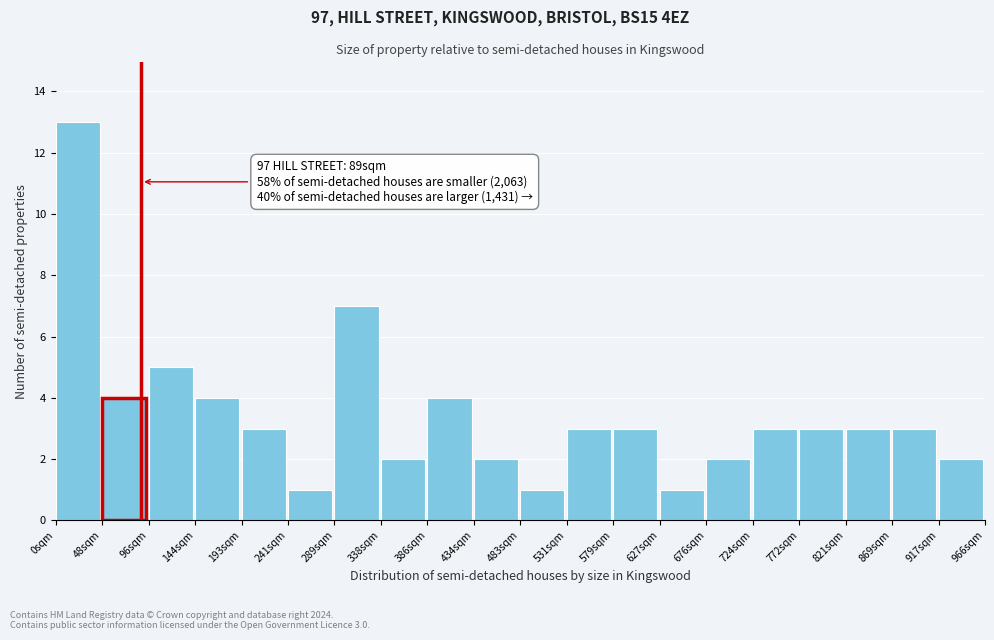

Over which range of the x-axis is the bar tallest?

0 to 50